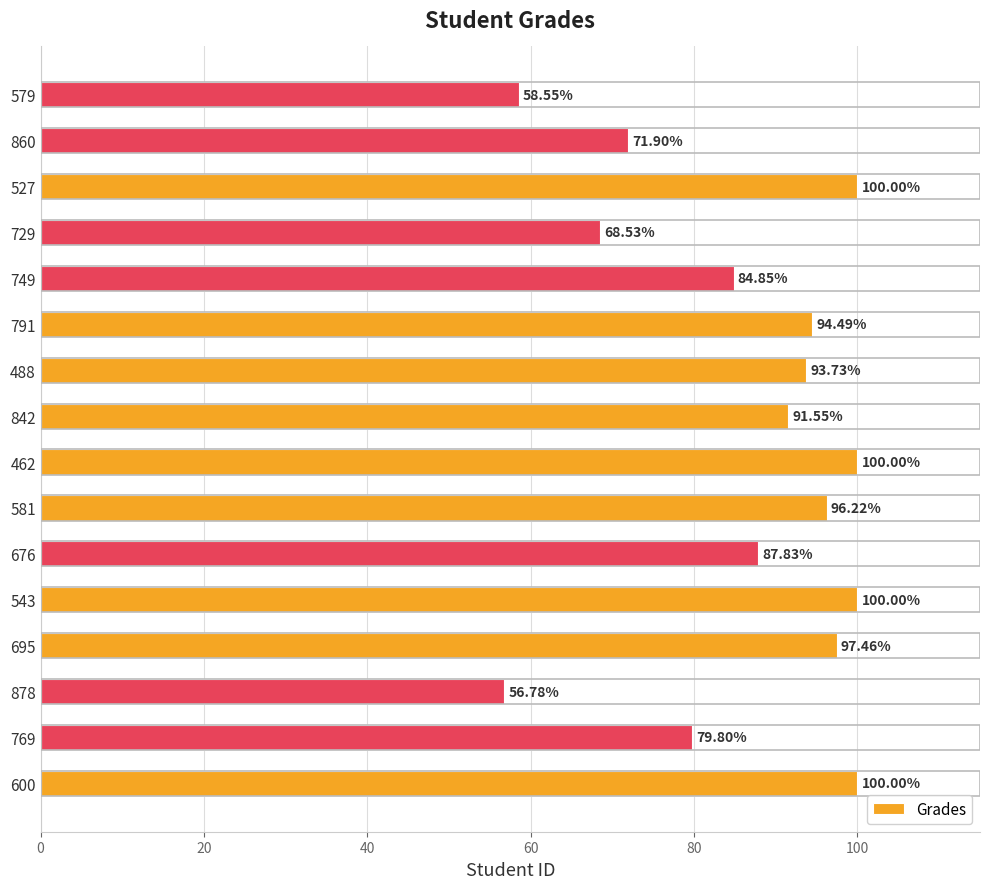

How many categories are shown in the chart?

16